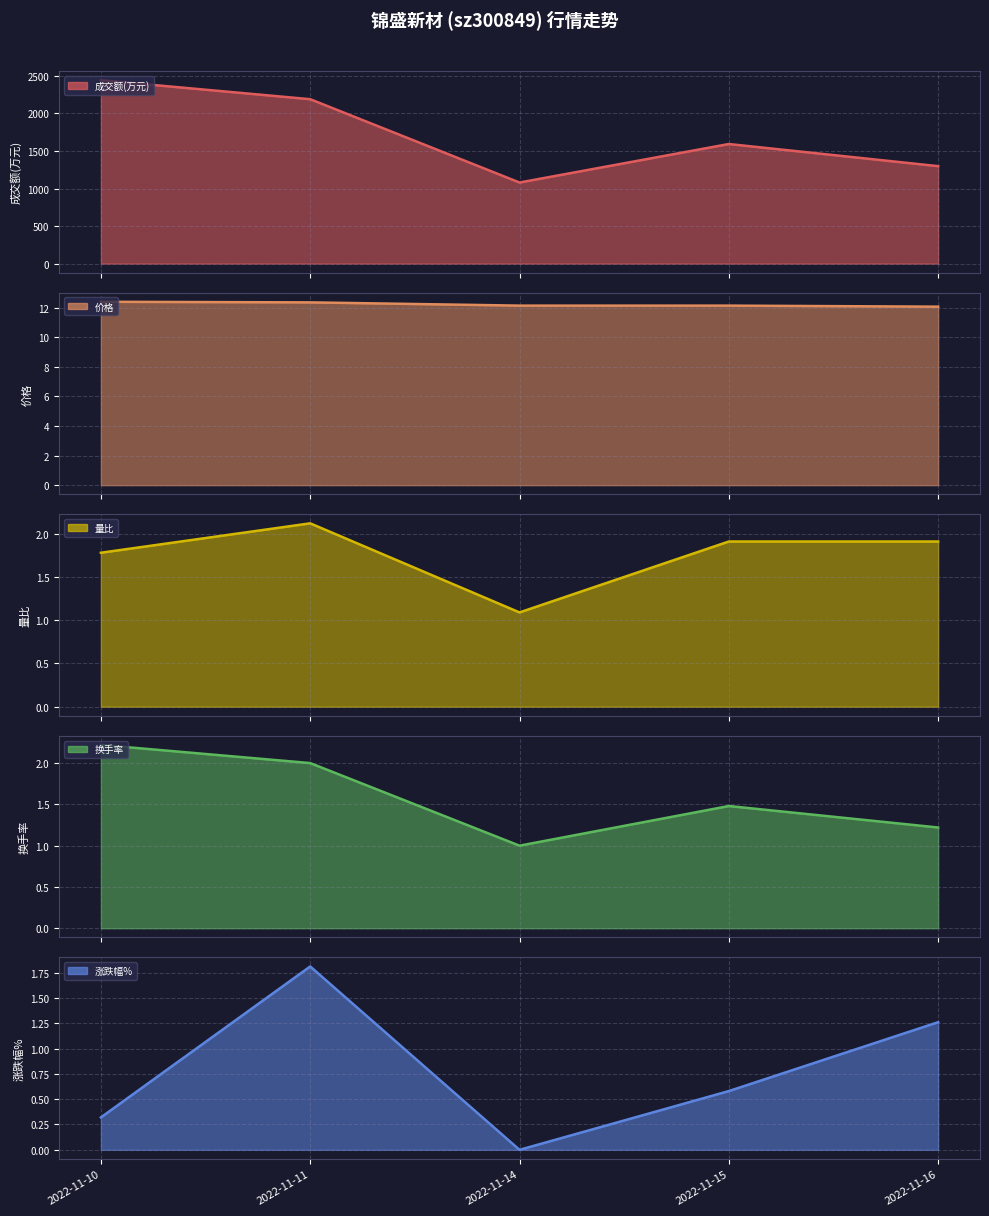

True or false: 量比 has a value of 1.1 at 2022-11-10.

False